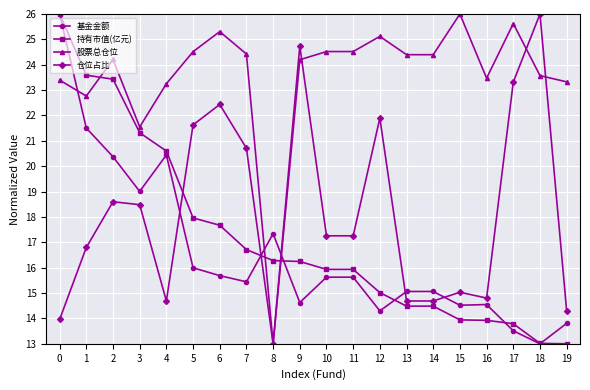

Does the chart display data point markers on the line(s)?

Yes